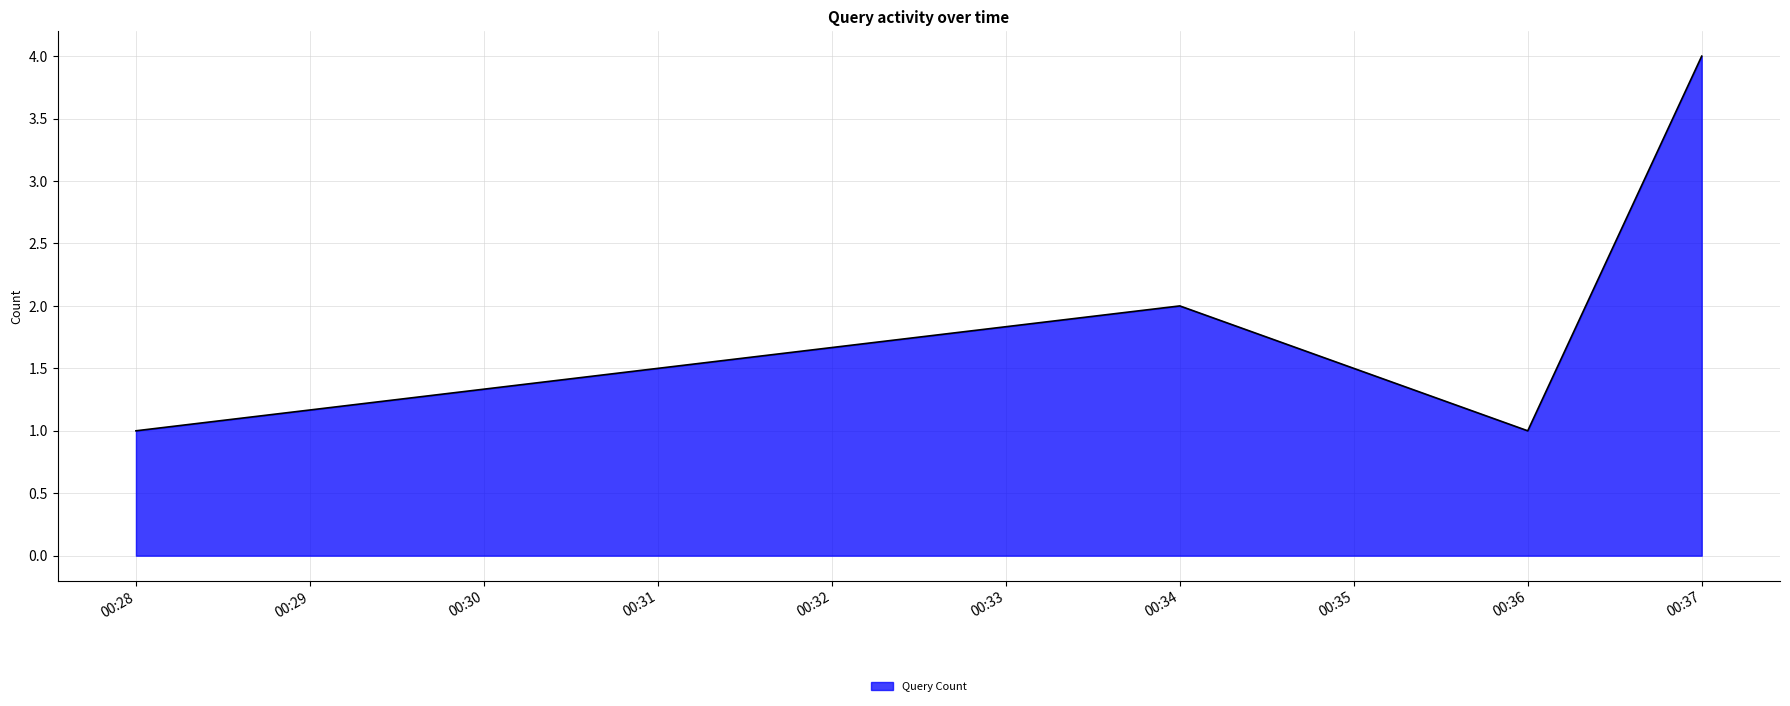

Is it true that the value at 00:36 is 0?

False